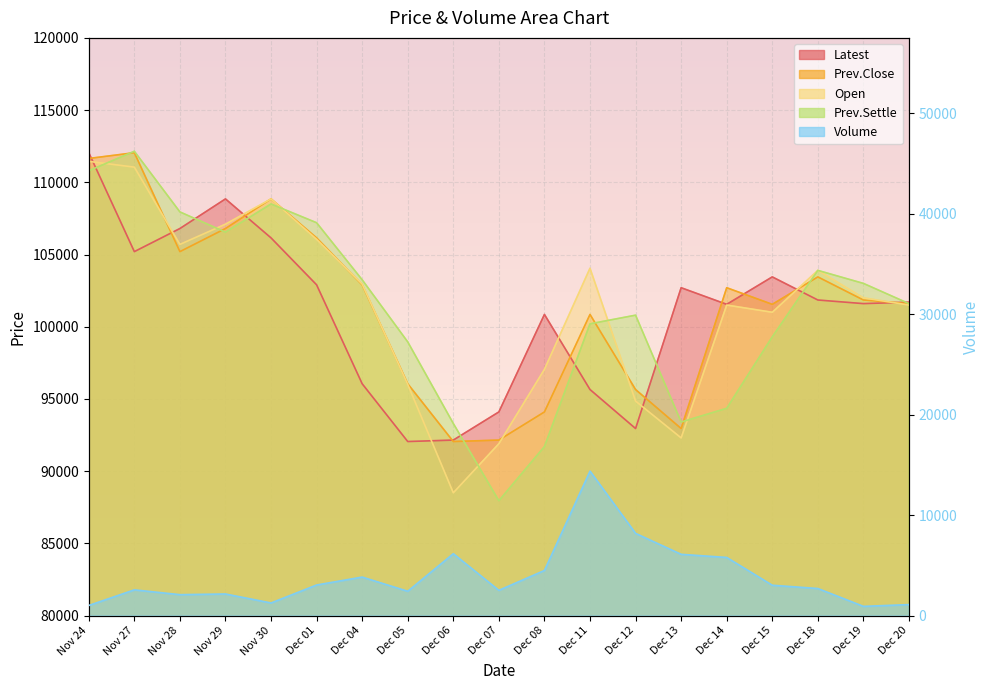

What are all the series names shown in the legend?

Latest, Prev.Close, Open, Prev.Settle, Volume